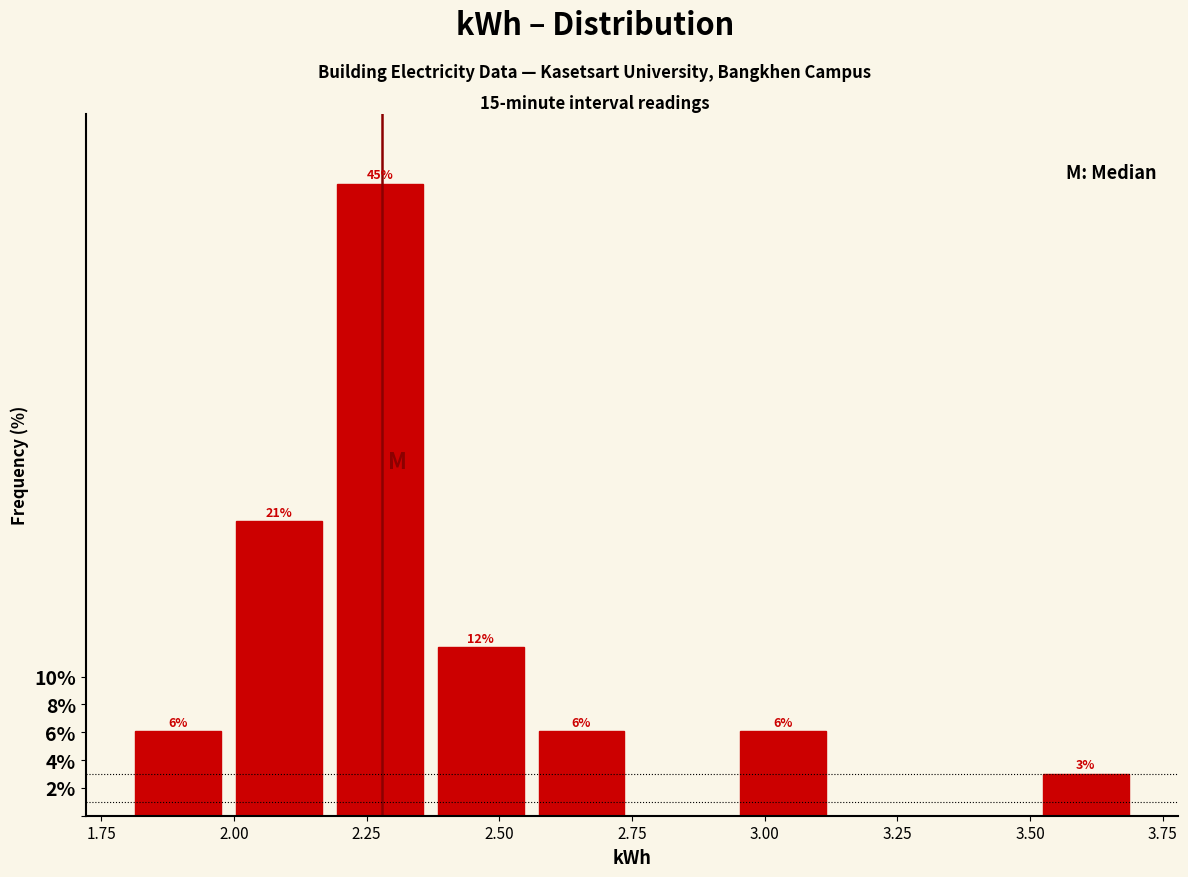

Read against the x-axis, roughly where is the centre of the tallest bar?

2.30